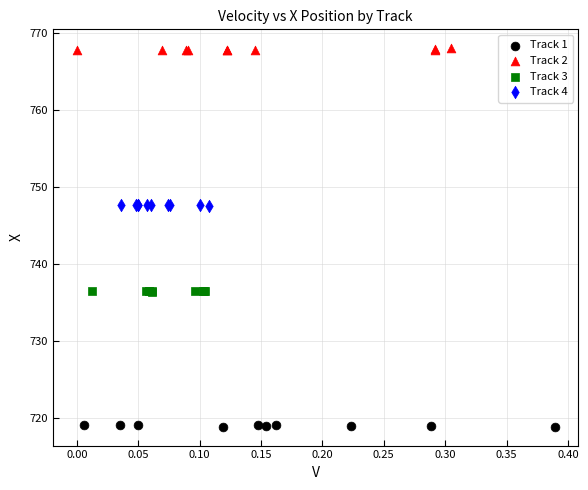

Which series reaches the maximum Y coordinate?

Track 2